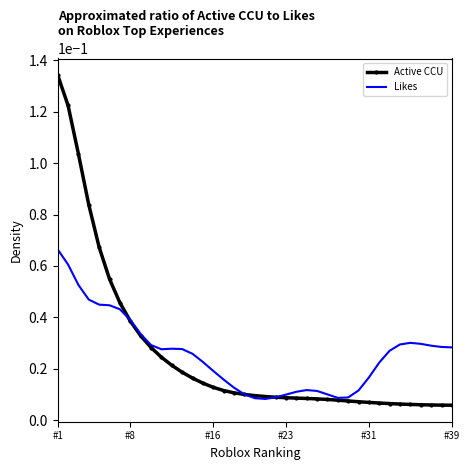

List the series in order of their peak value, highest first.

Active CCU, Likes